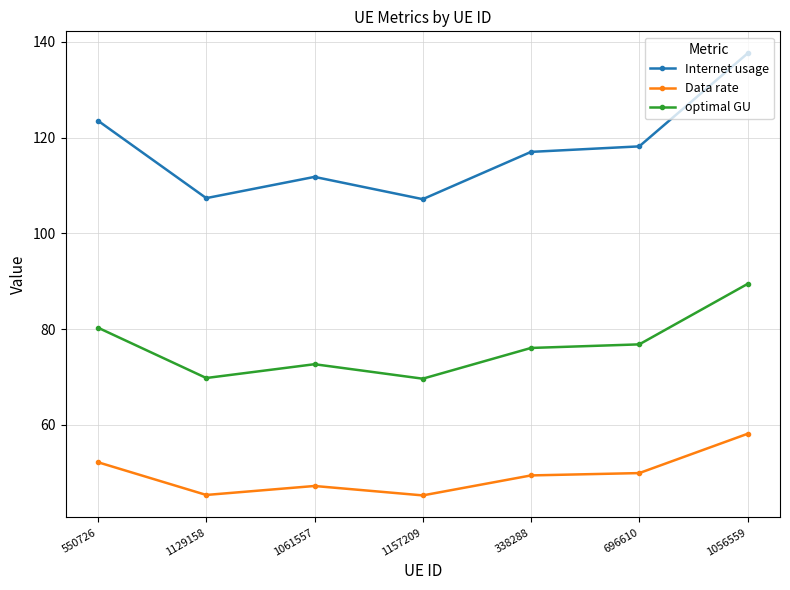

In Internet usage, how many points are lower than both neighbors (excluding endpoints)?

2